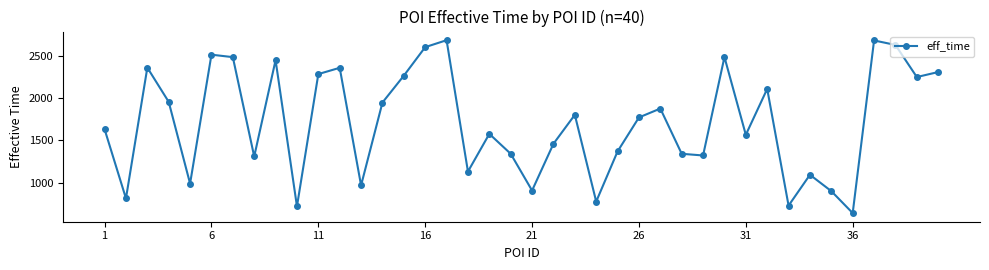

What is the value of the 10th point from the left?

722